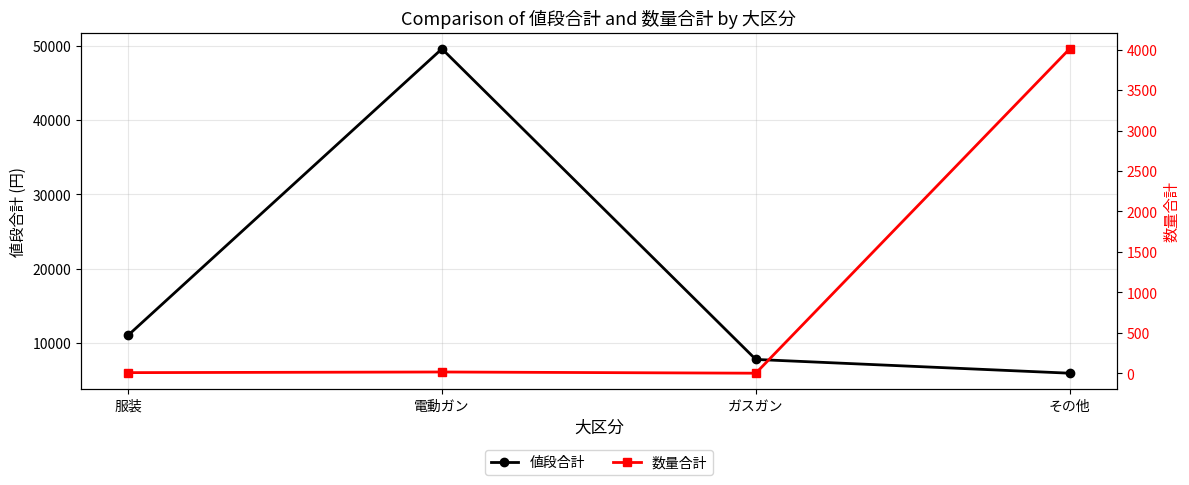

Which series has the largest total across all categories?

値段合計